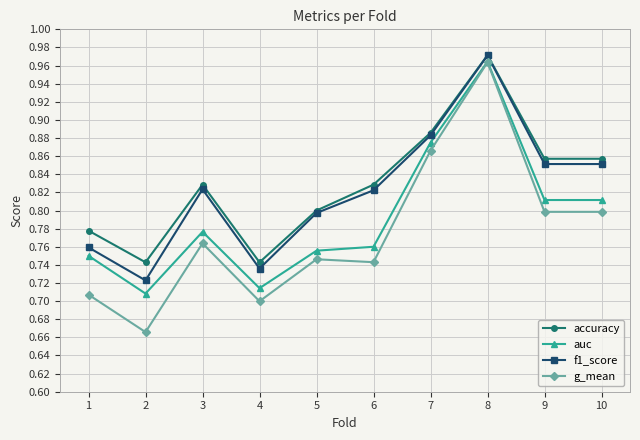

Is it true that accuracy equals 1.4 at 10?

False